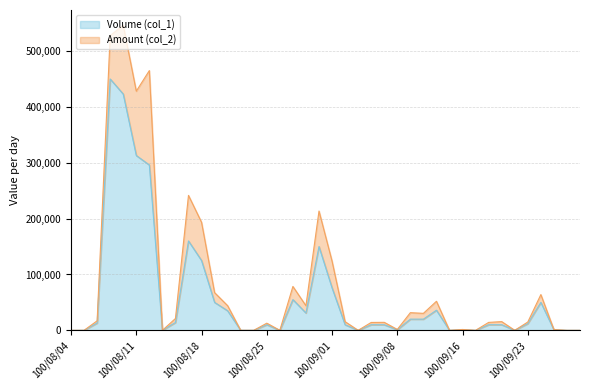

True or false: the data has more than 1 interior local peaks.

True